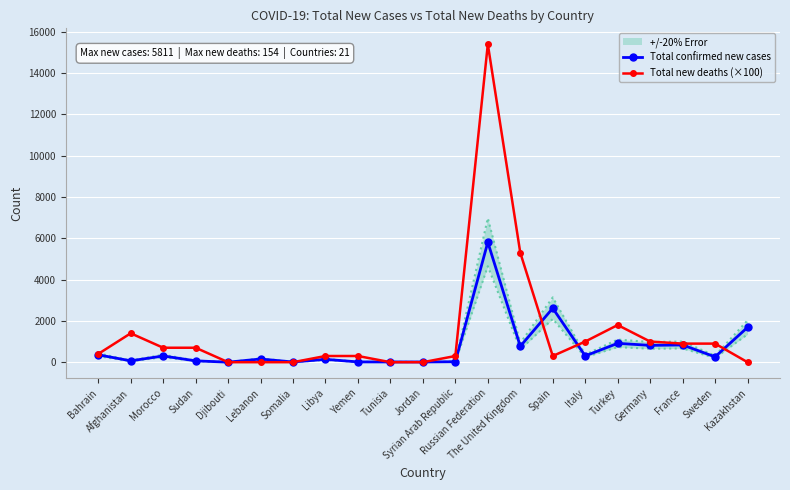

How many data points in Total new deaths (×100) are above 400?

10